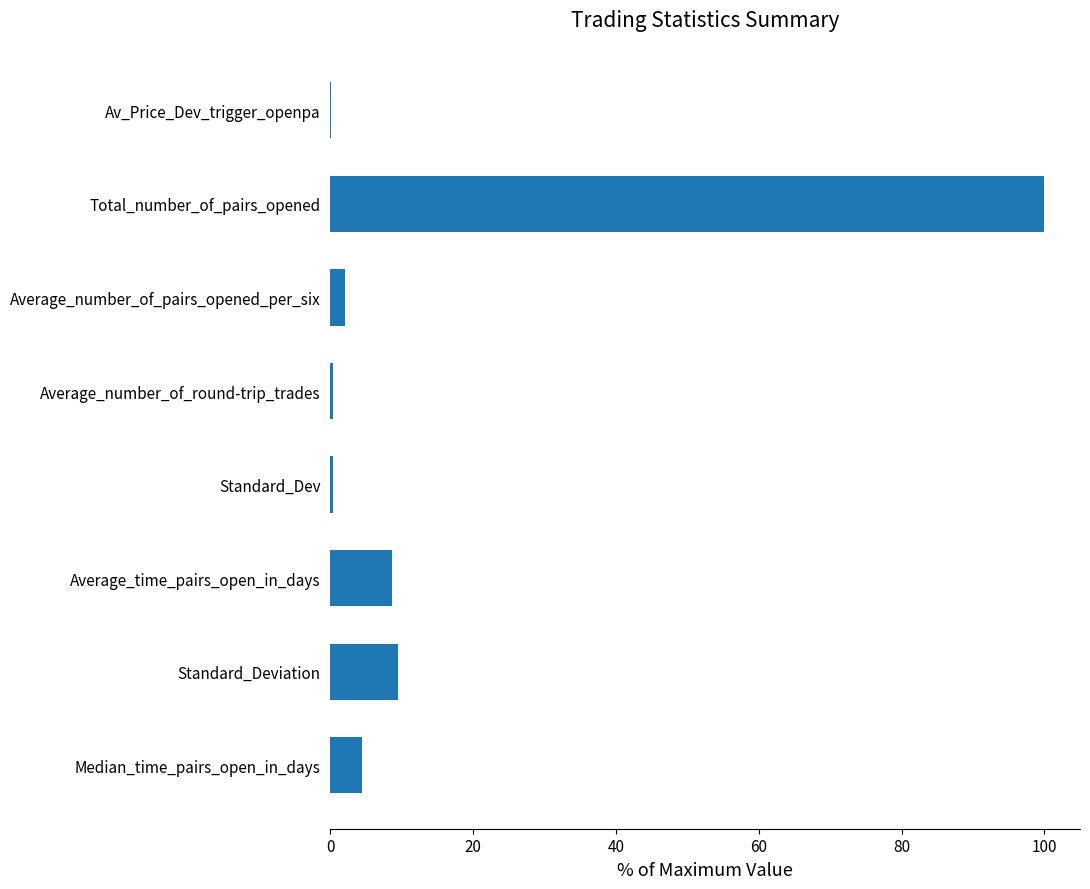

What is the sum of all values?

125.3